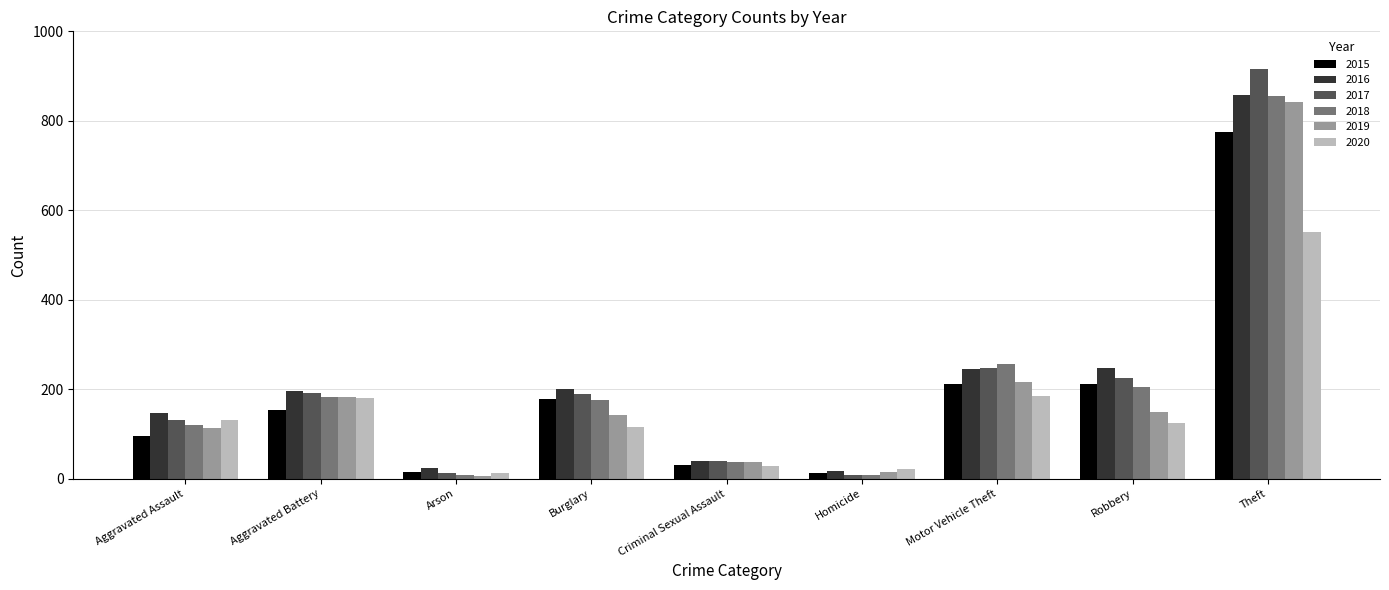

How many bars are there in total?

54